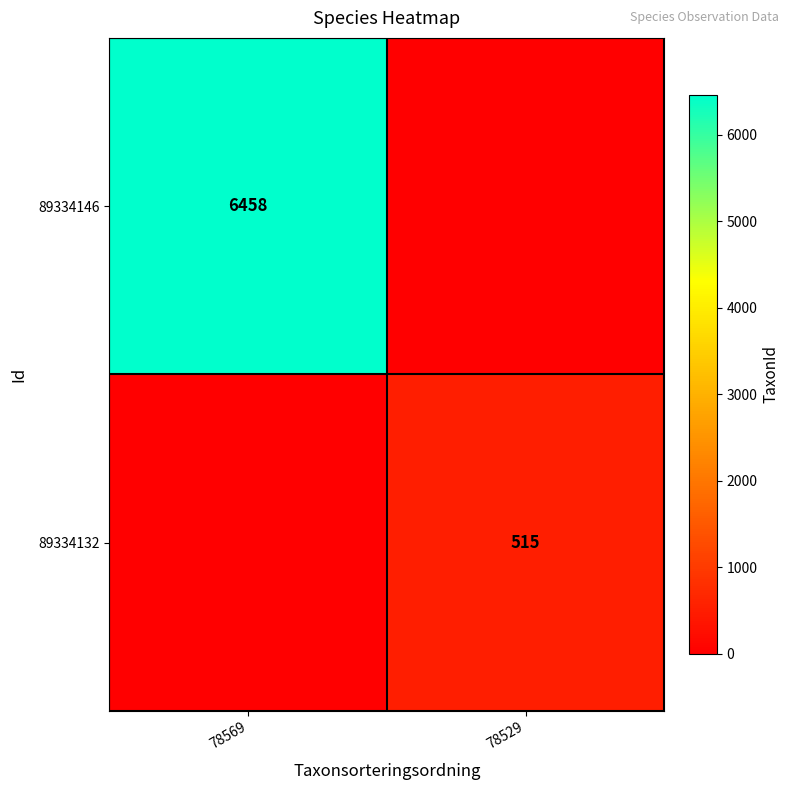

True or false: 89334146 has a value of 1499 at 78569.

False